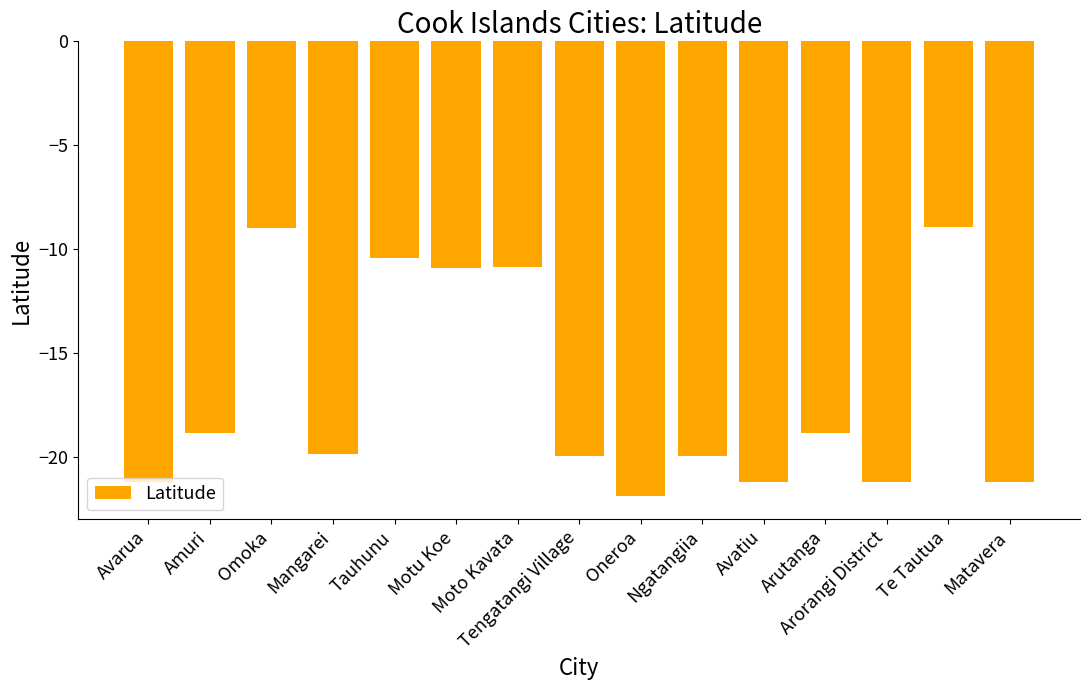

What is the minimum value shown in the chart?

-21.9